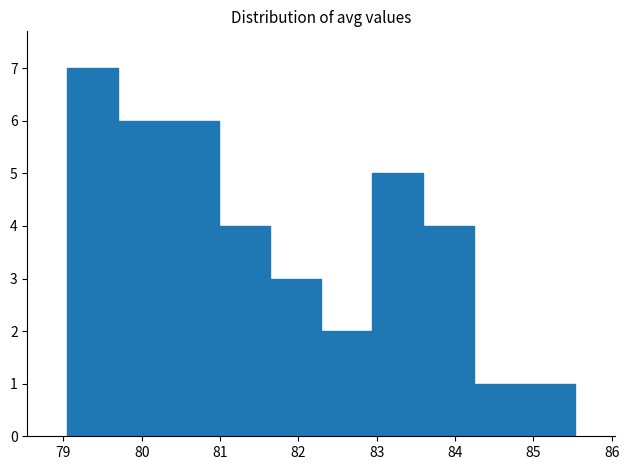

Reading left to right, list every bar in this chart as the range it spans on the x-axis followed by its height. Neither the bar edges nor the heights are printed on the chart, so give them approximately, as read against the axes.

79.0 to 79.7: 7
79.7 to 80.3: 6
80.3 to 81.0: 6
81.0 to 81.6: 4
81.6 to 82.3: 3
82.3 to 82.9: 2
82.9 to 83.6: 5
83.6 to 84.2: 4
84.2 to 84.9: 1
84.9 to 85.5: 1